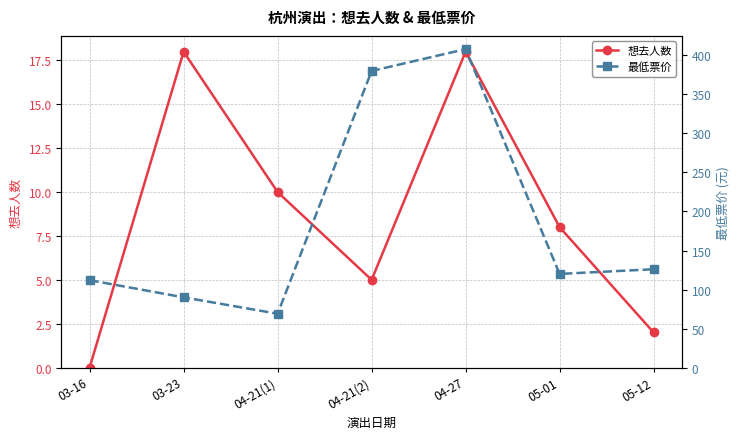

Which series has the widest spread of values?

最低票价